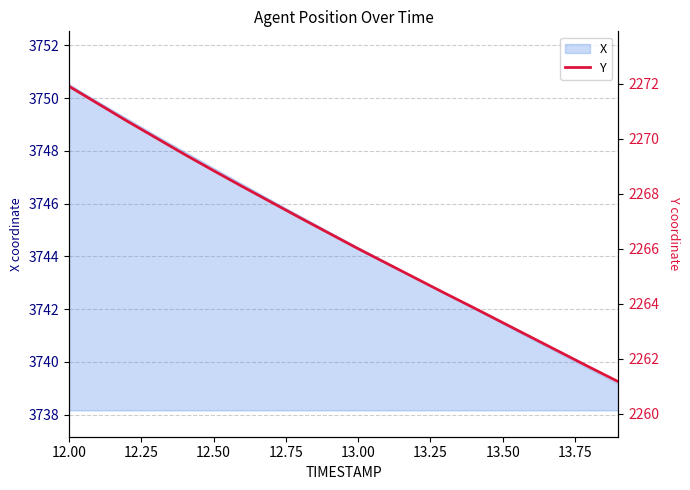

How many lines are shown in the chart?

1